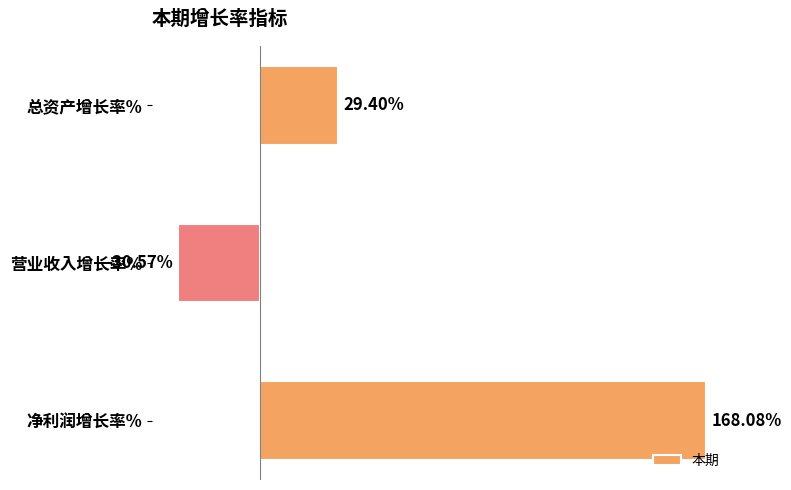

Which has a higher value, 总资产增长率% or 营业收入增长率%?

总资产增长率%